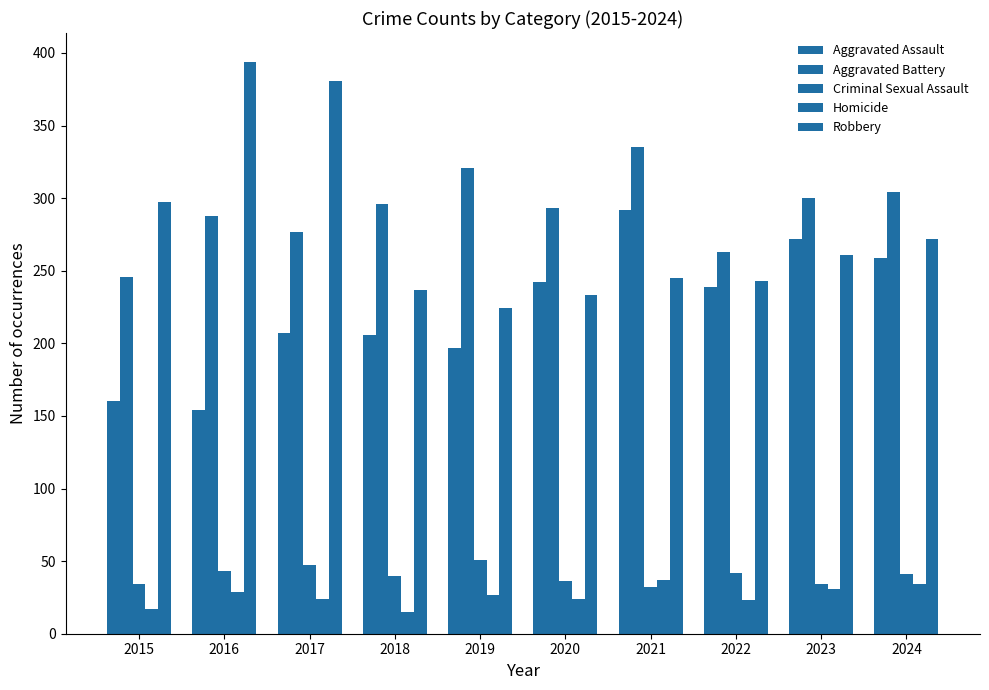

Reading left to right, list all the values displayed in this chart.

Aggravated Assault: 2015=160	2016=154	2017=207	2018=206	2019=197	2020=242	2021=292	2022=239	2023=272	2024=259
Aggravated Battery: 2015=246	2016=288	2017=277	2018=296	2019=321	2020=293	2021=335	2022=263	2023=300	2024=304
Criminal Sexual Assault: 2015=34	2016=43	2017=47	2018=40	2019=51	2020=36	2021=32	2022=42	2023=34	2024=41
Homicide: 2015=17	2016=29	2017=24	2018=15	2019=27	2020=24	2021=37	2022=23	2023=31	2024=34
Robbery: 2015=297	2016=394	2017=381	2018=237	2019=224	2020=233	2021=245	2022=243	2023=261	2024=272